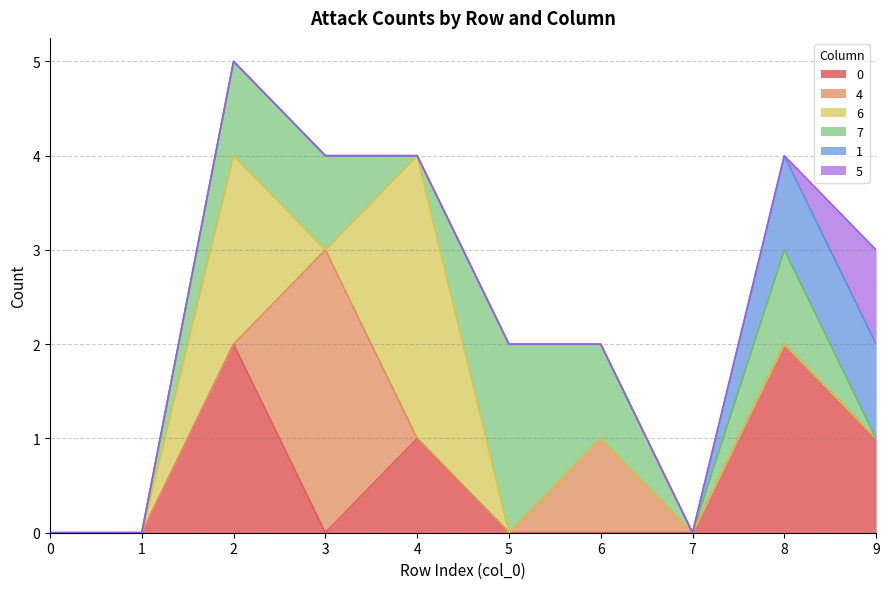

Is it true that 7 equals -1 at 4?

False